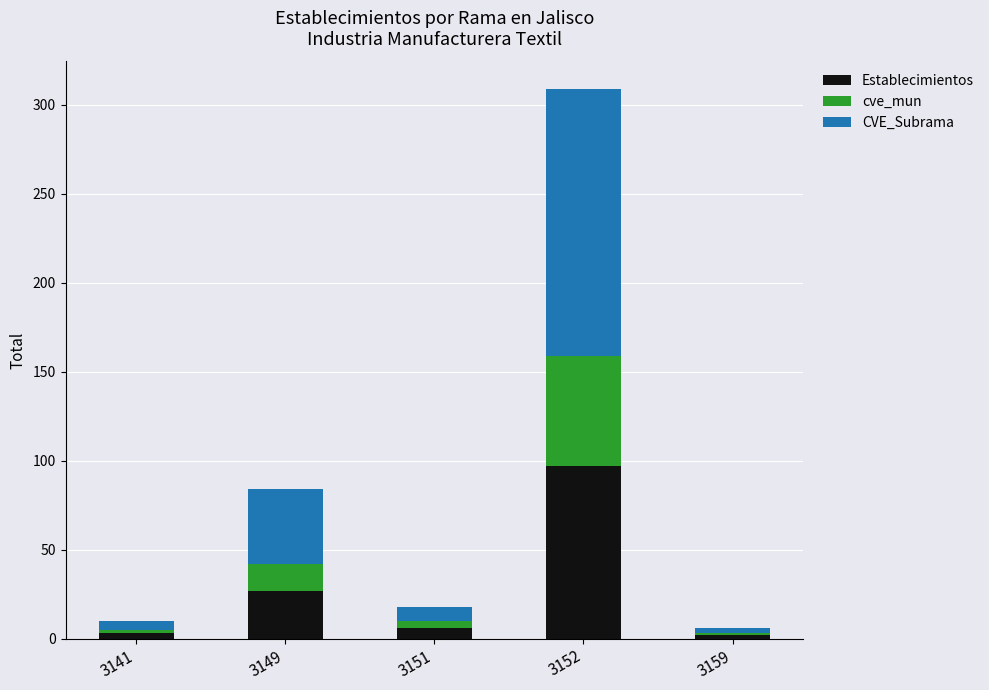

At which label does Establecimientos reach its peak?

3152